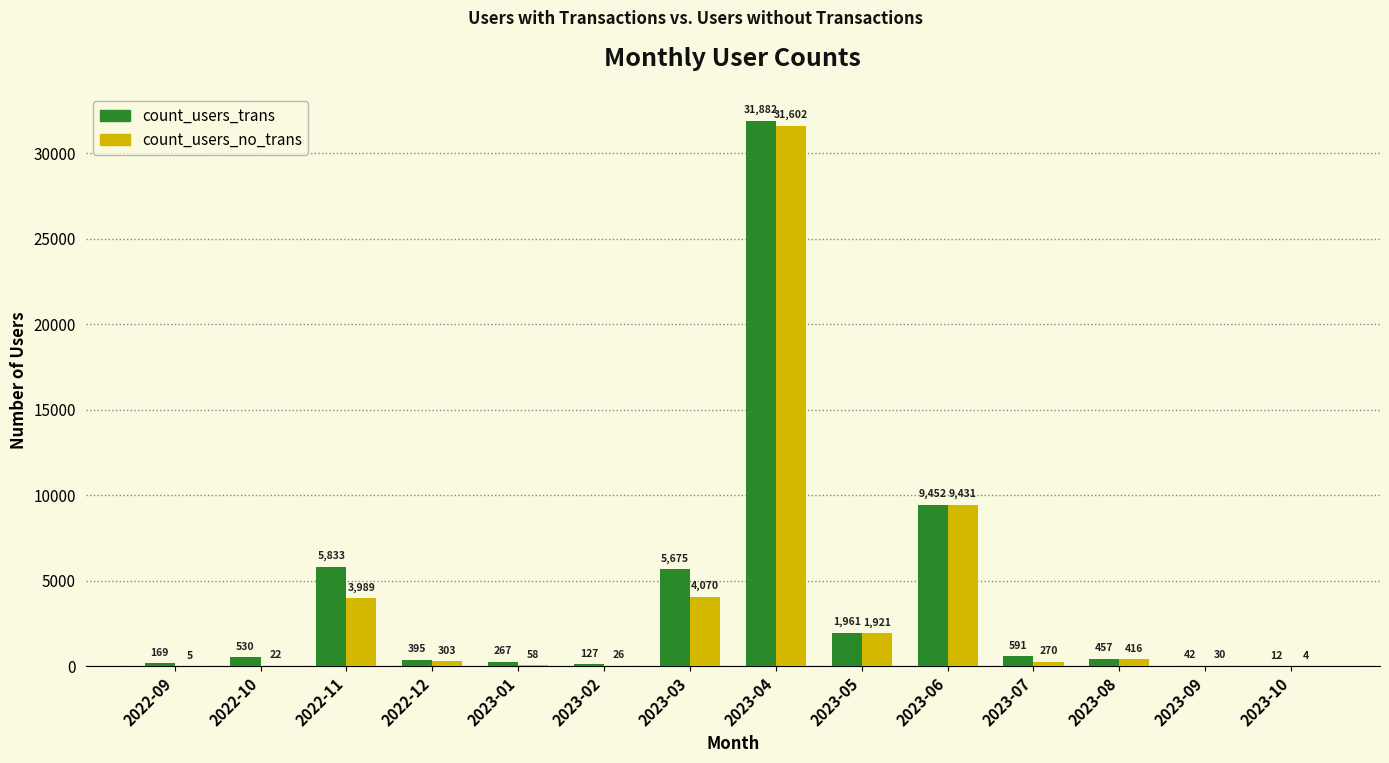

What is the average value of the count_users_no_trans series?

3725